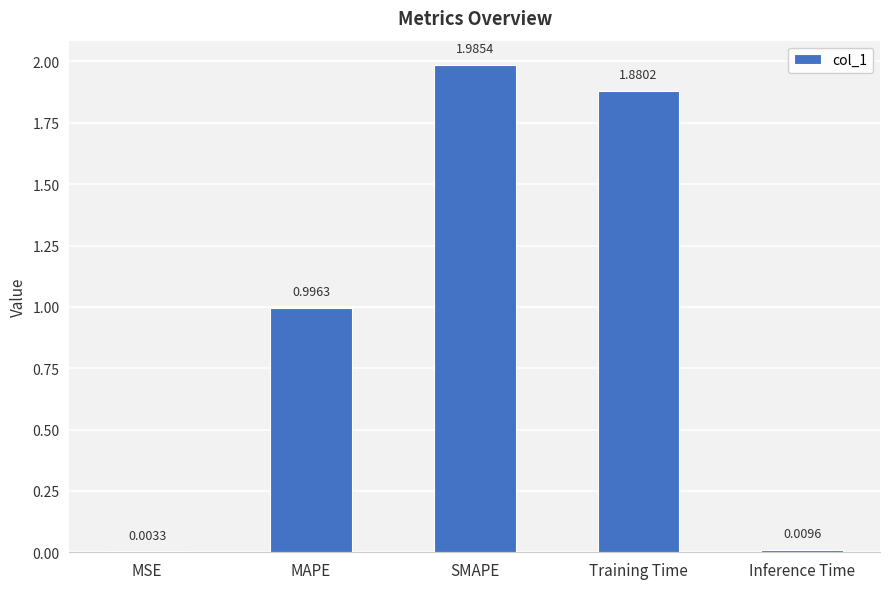

Where is the data nearest to the value 0?

MSE